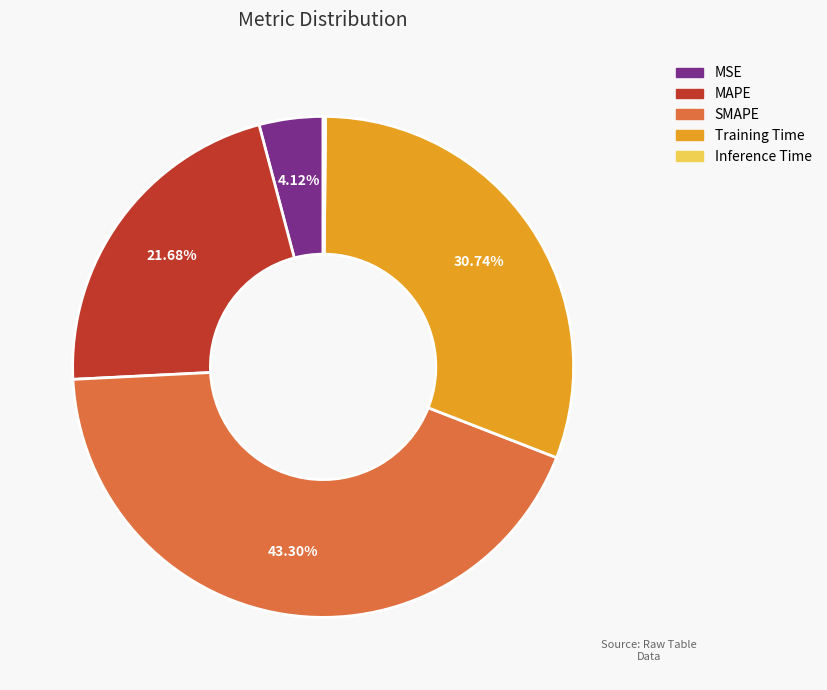

What is the largest slice in the pie chart?

SMAPE